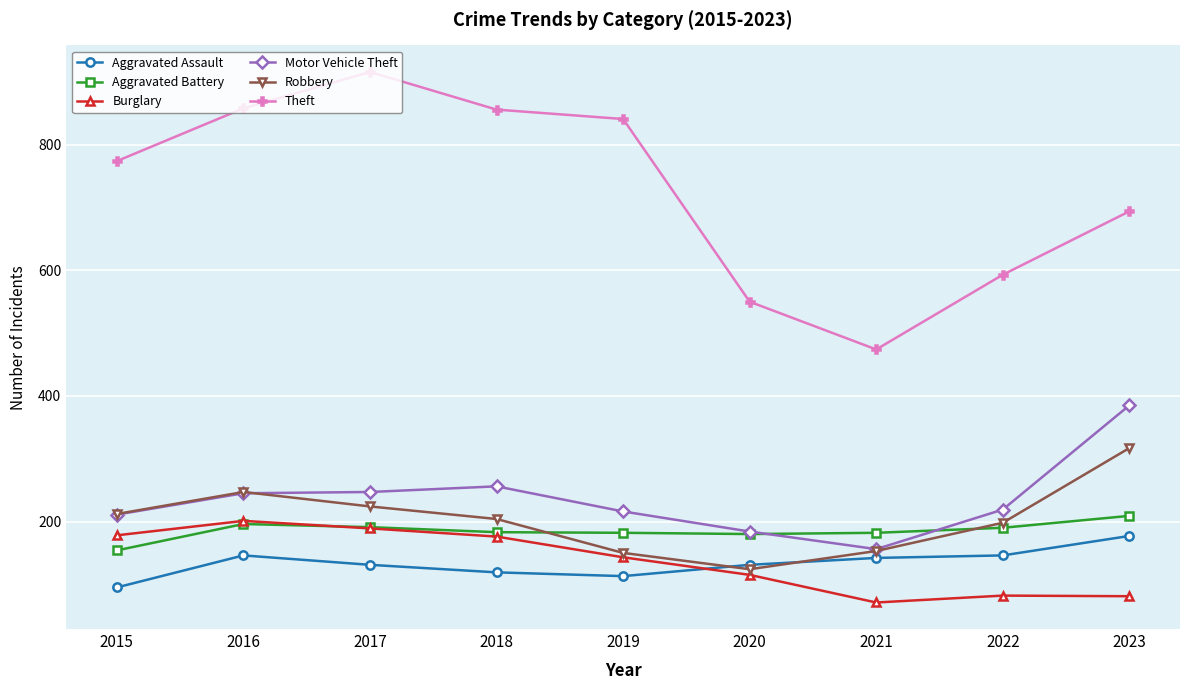

What is the average value of the Burglary series?

137